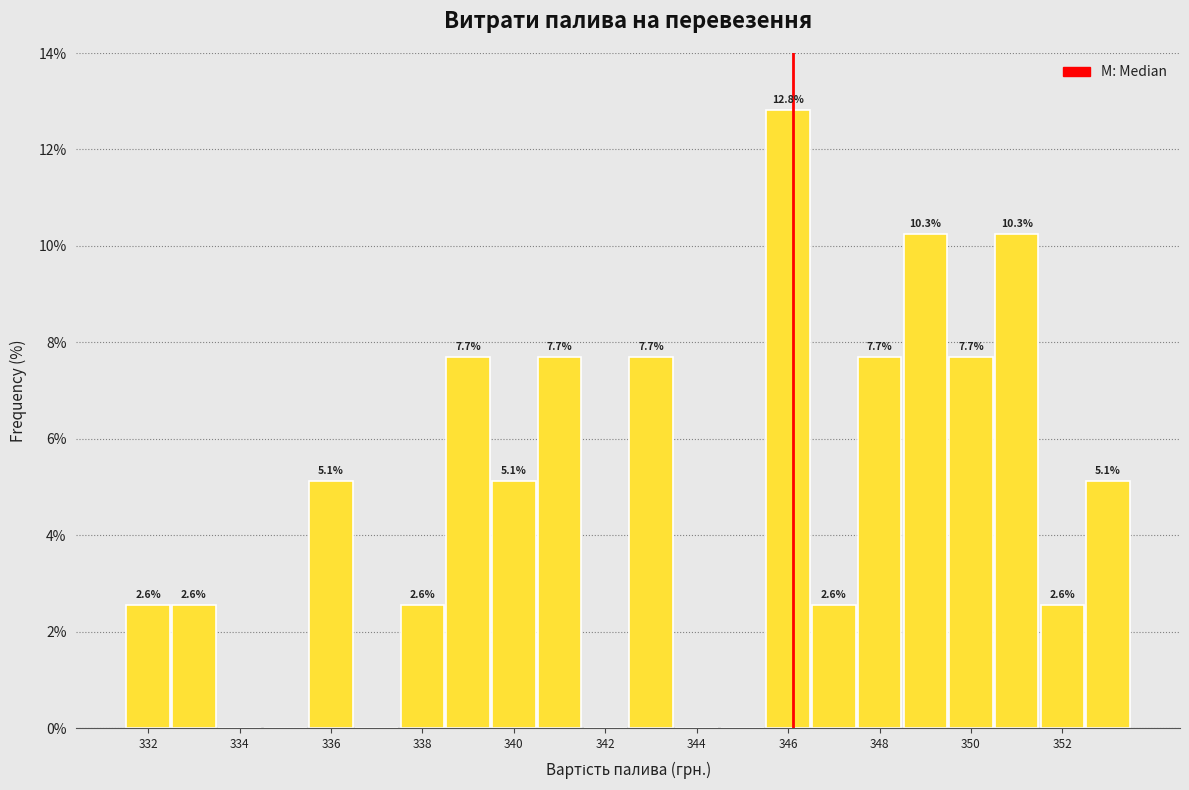

Which range on the x-axis has the tallest bar?

345.5 to 346.5